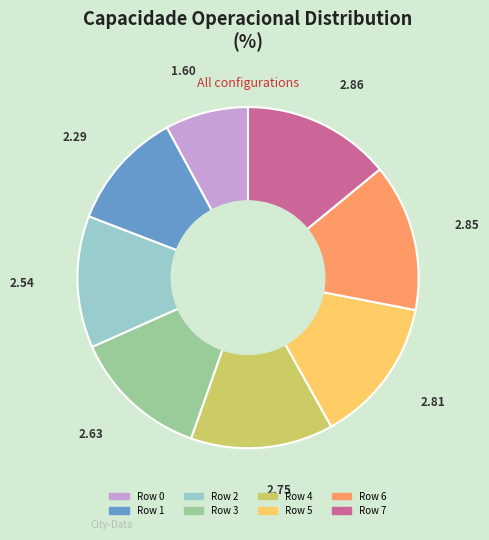

Combined, do Row 2 and Row 1 account for over 50%?

No